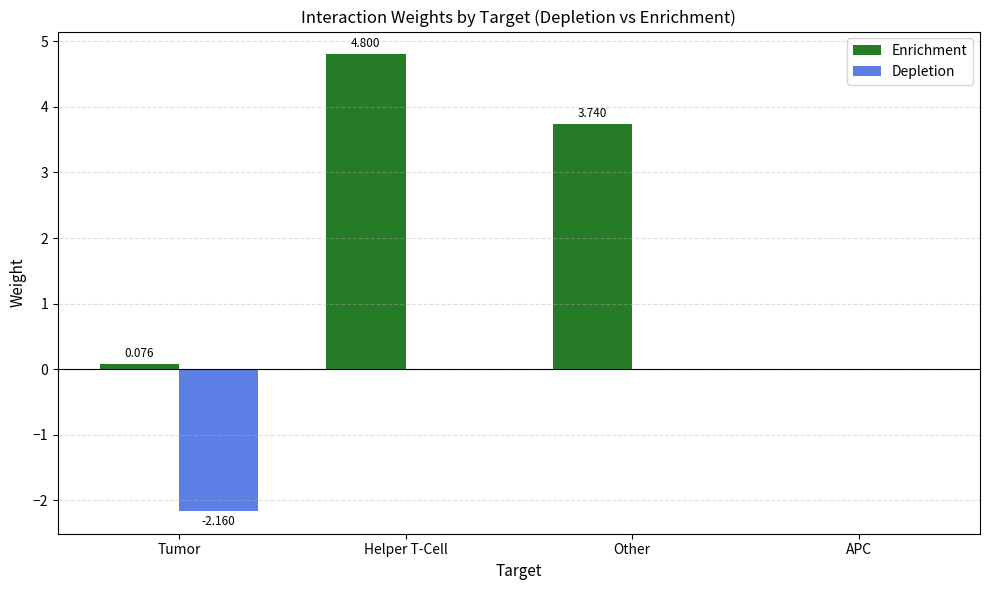

Is the value of Depletion at Other greater than the value of Enrichment at Helper T-Cell?

No